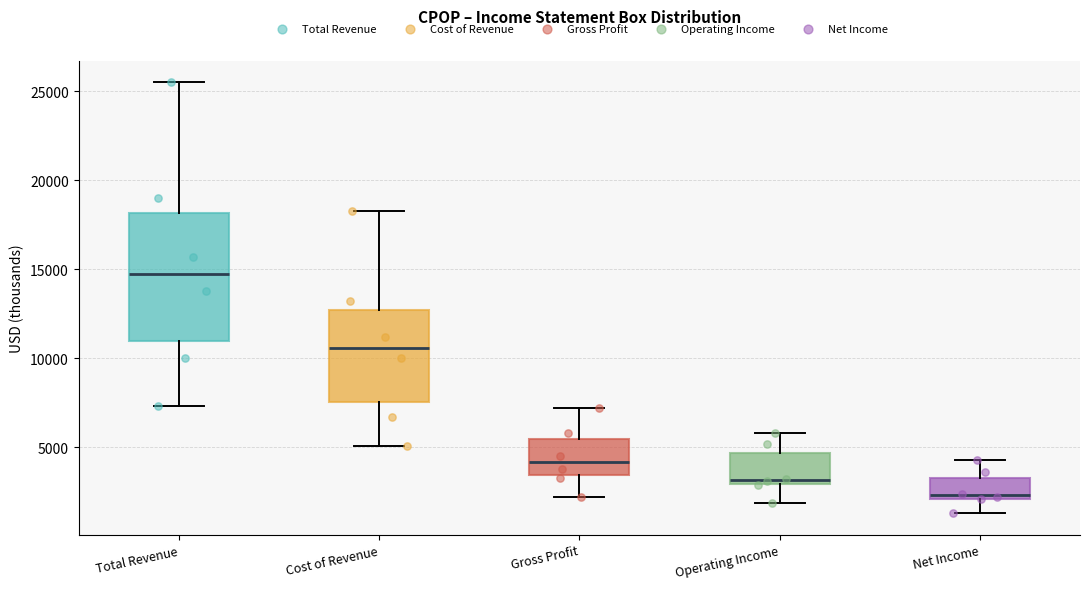

Reading left to right, transcribe this box plot: for each box, give where its median line is, the range the box spans, and where its two whiskers end, as read against the y-axis. The values are not printed on the chart, so give them approximately, as read against the axis.

Total Revenue: median 15000, box 11000 to 18000, whiskers 7500 to 25500
Cost of Revenue: median 10500, box 7500 to 12500, whiskers 5000 to 18500
Gross Profit: median 4000, box 3500 to 5500, whiskers 2000 to 7000
Operating Income: median 3000 (just above the box's lower edge), box 3000 to 4500, whiskers 2000 to 6000
Net Income: median 2500, box 2000 to 3500, whiskers 1500 to 4500